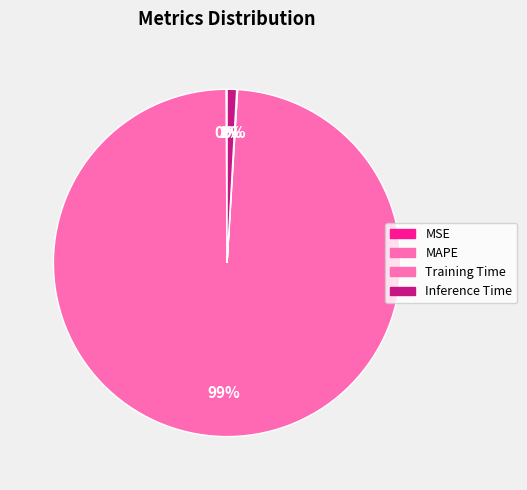

How many segments does this pie chart have?

4